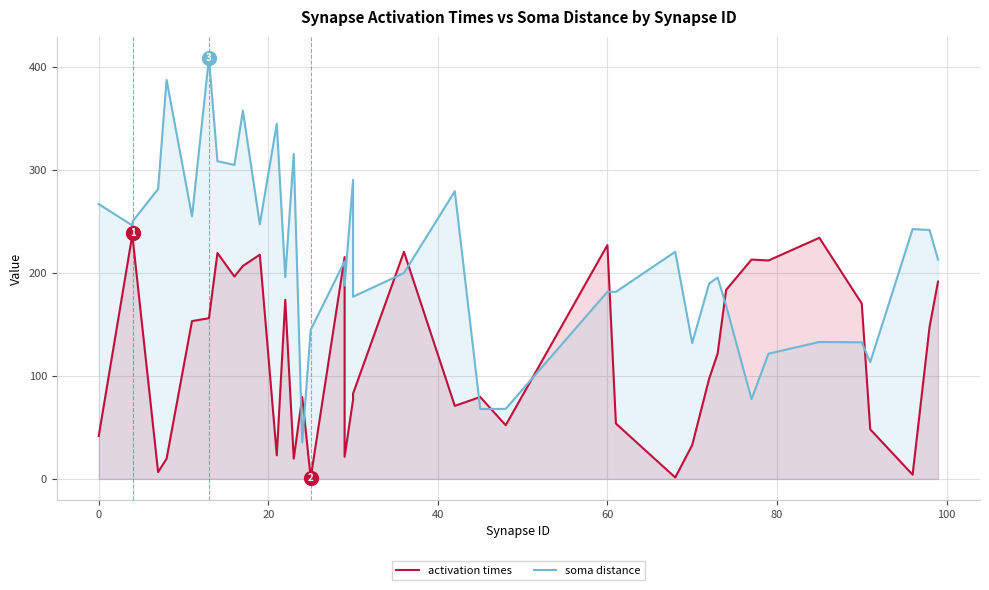

How many values in the soma distance series are below 211?

19